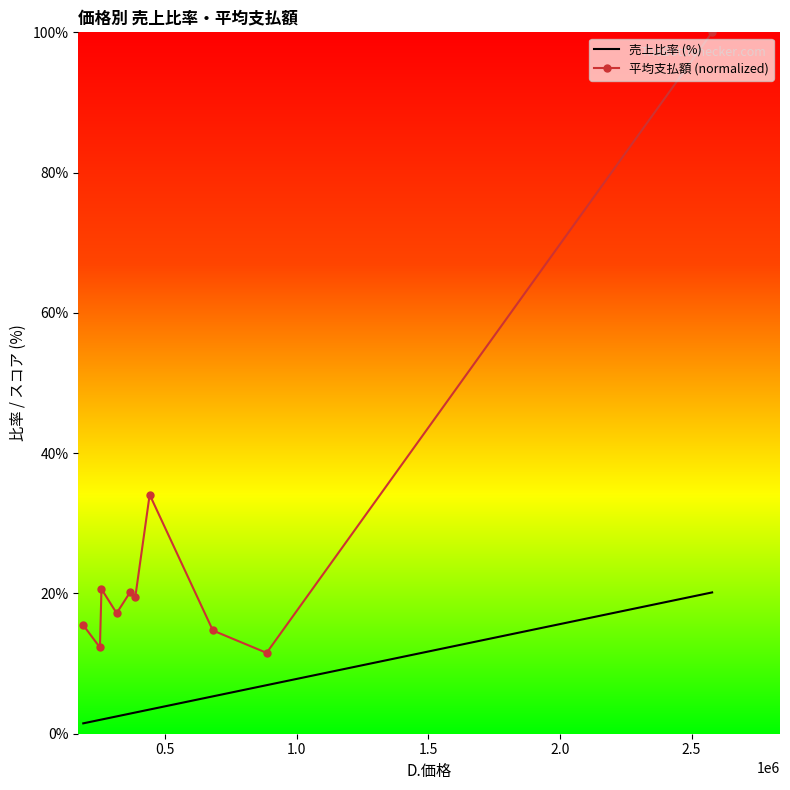

What is the smallest value displayed?

1.5